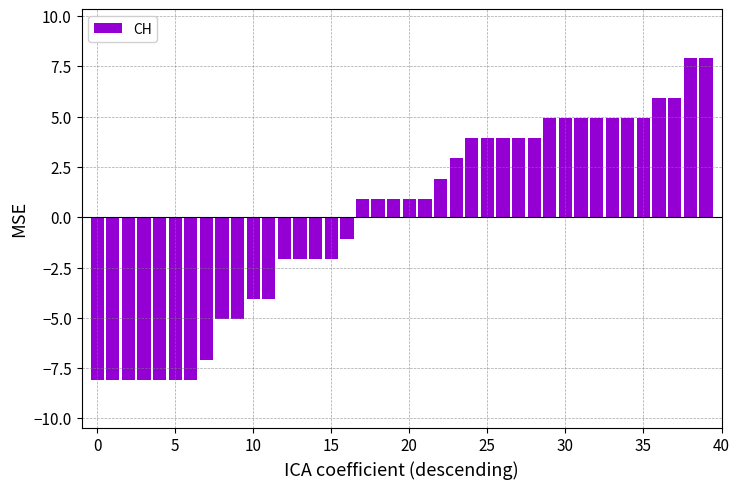

What is the value of the 3rd bar from the left?

-8.1